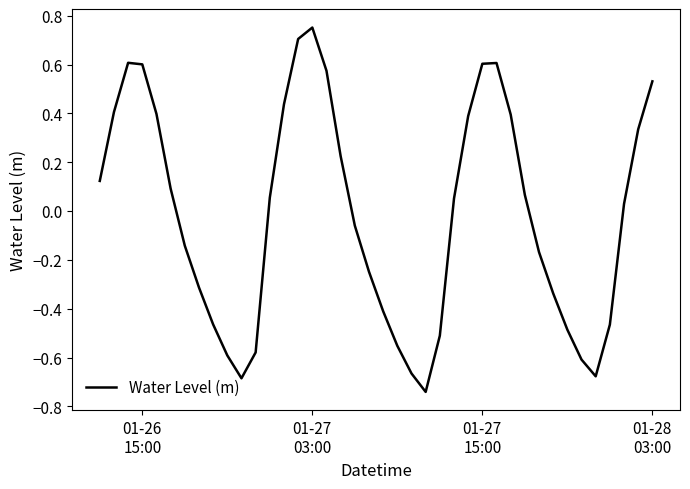

What is the difference between the maximum and minimum values?

1.5